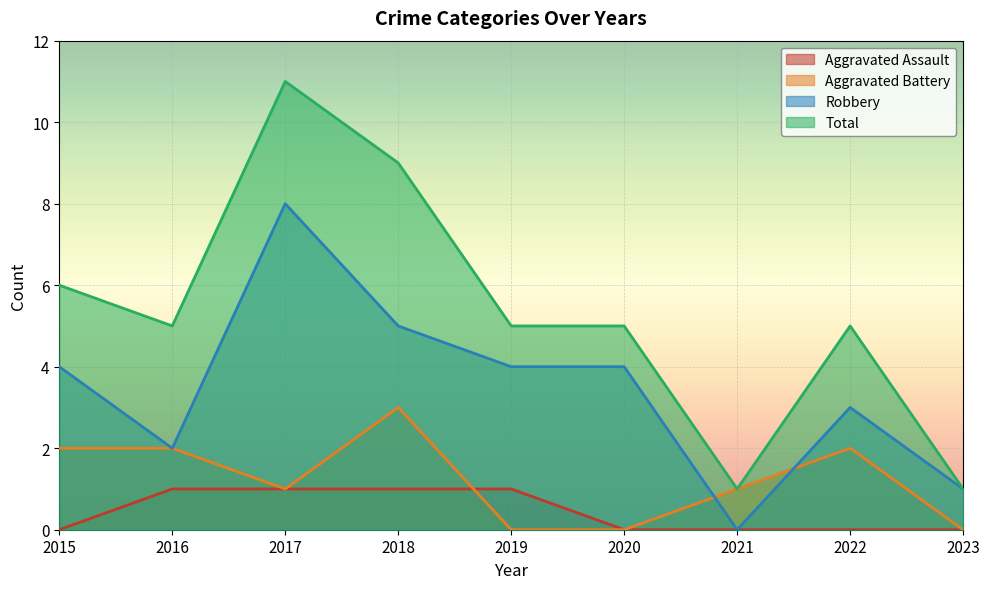

Between 2017 and 2022, which series saw the biggest shift?

Total